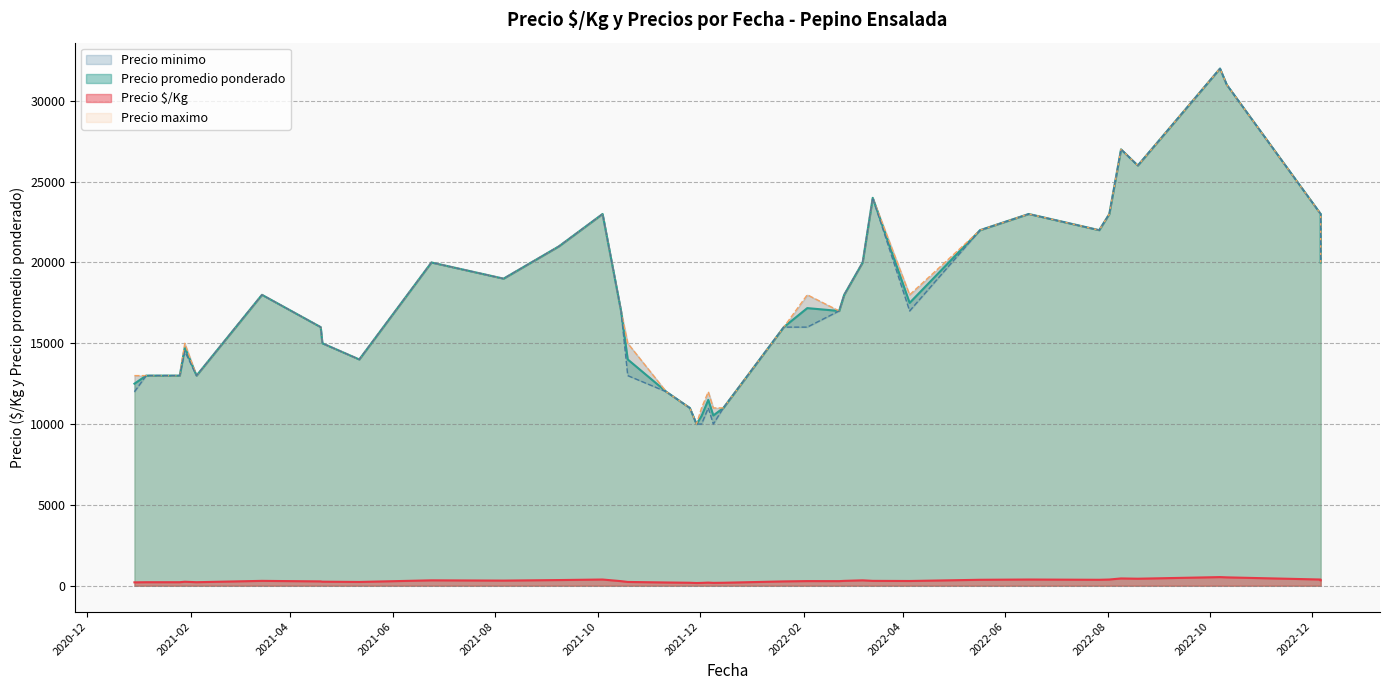

What is the difference between the Precio promedio ponderado values at 2021-01-05 and 2022-12-06?

10000